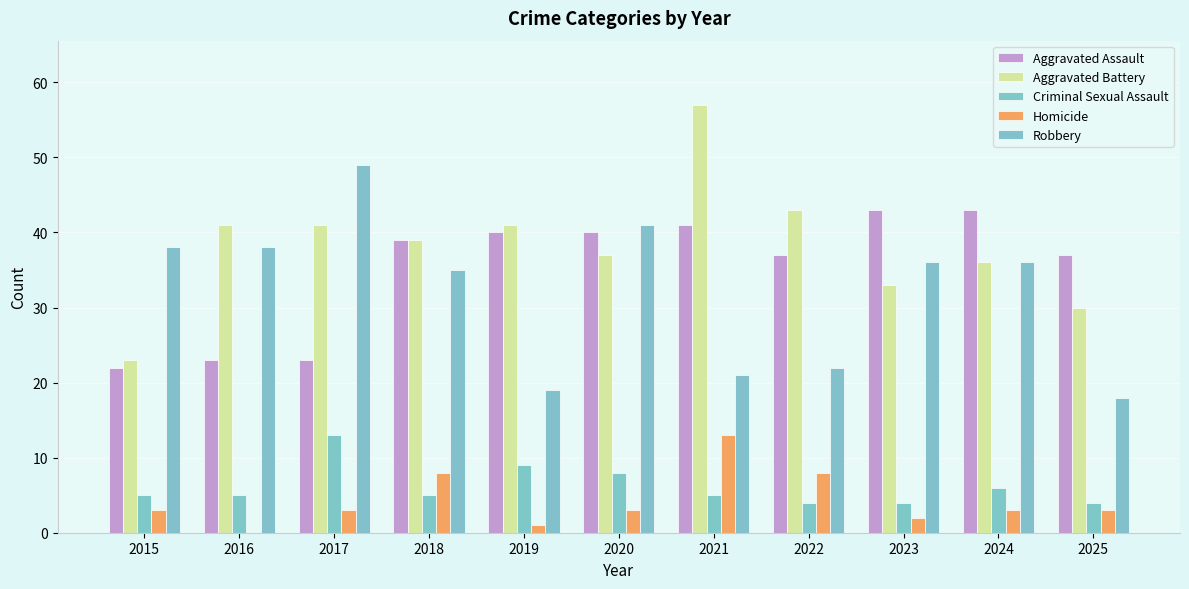

Are the bars grouped side by side (vs. stacked)?

Yes